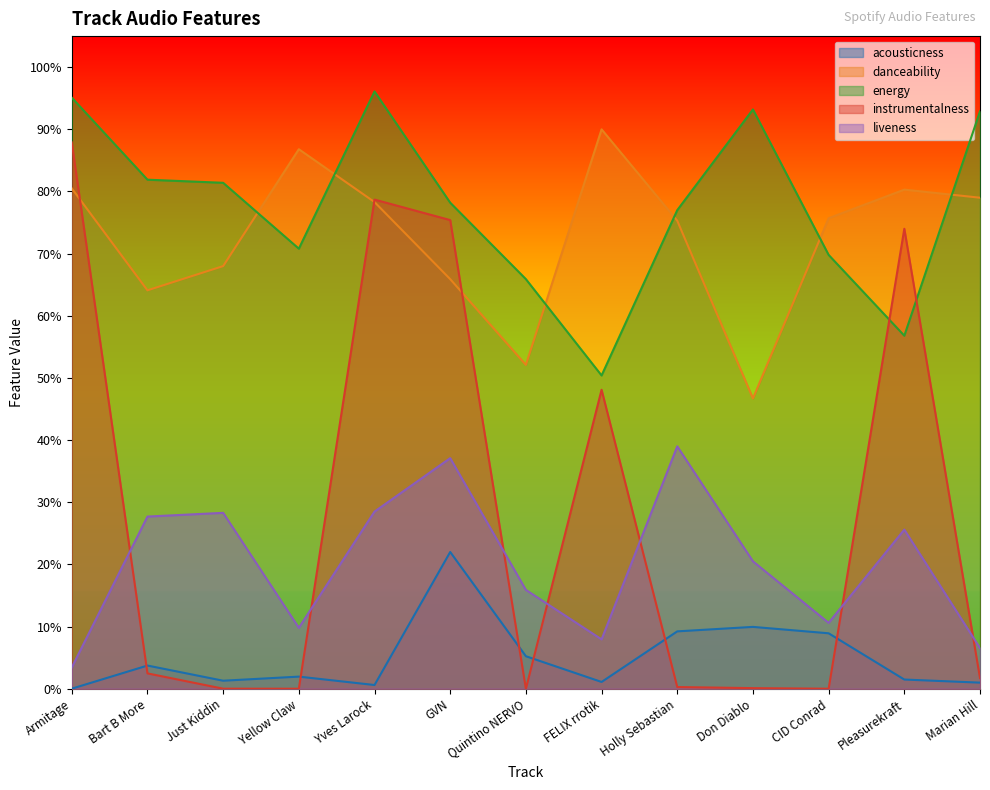

Which category has the highest value across all series?

Yves Larock